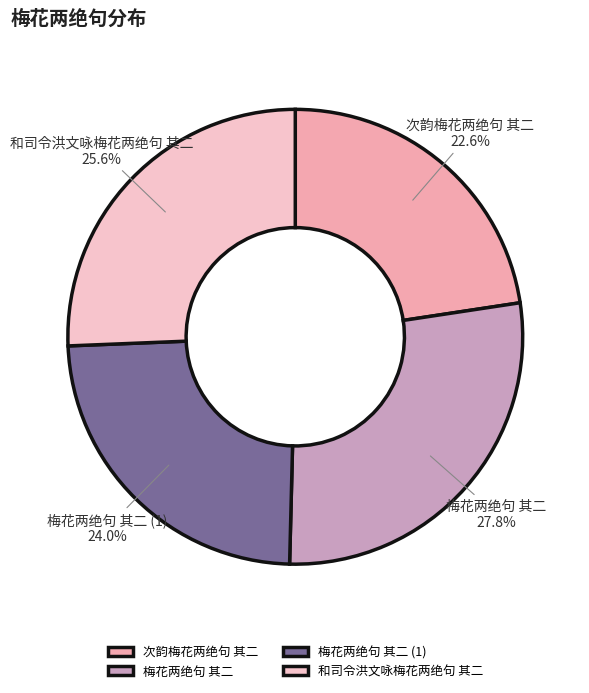

Is there any slice that represents more than half of the pie?

No